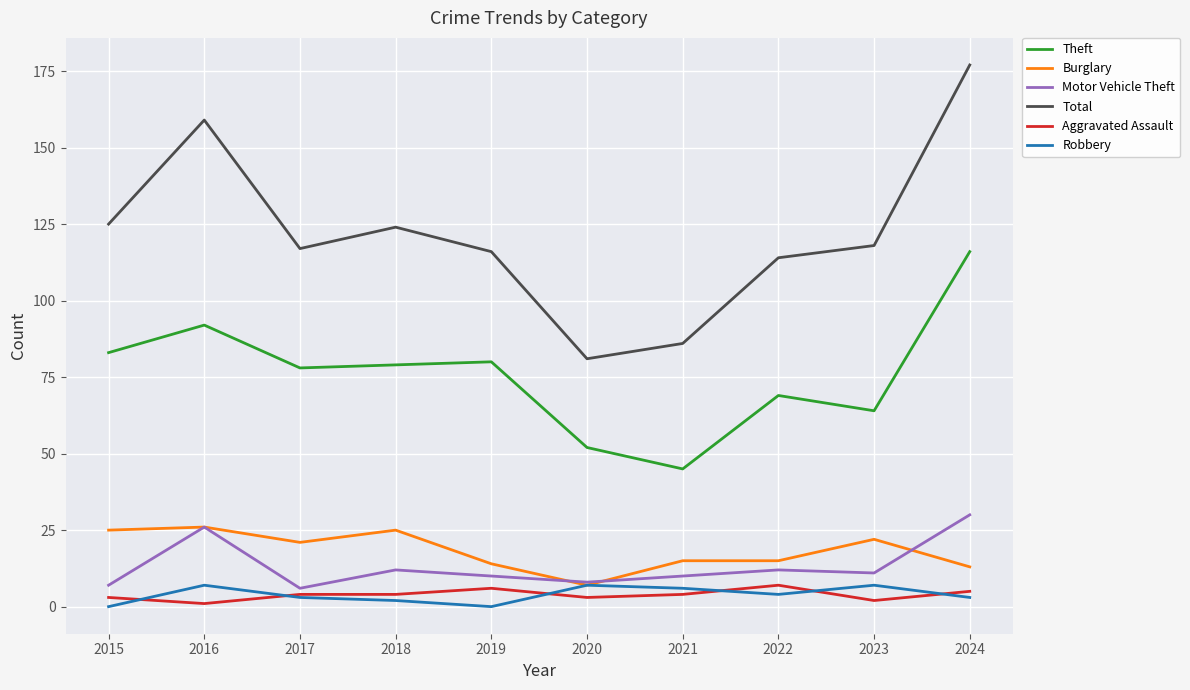

At which category is the sum across all series the highest?

2024